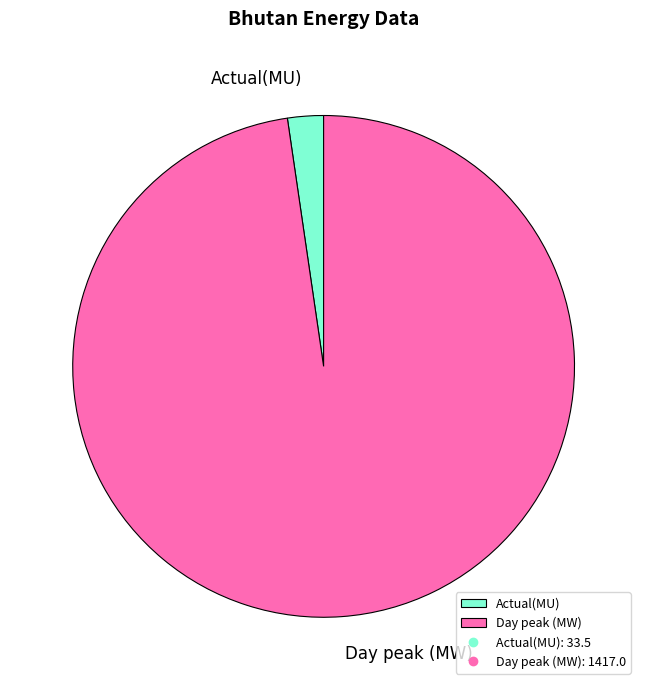

The Day peak (MW) slice represents 89% of the pie. True or false?

False